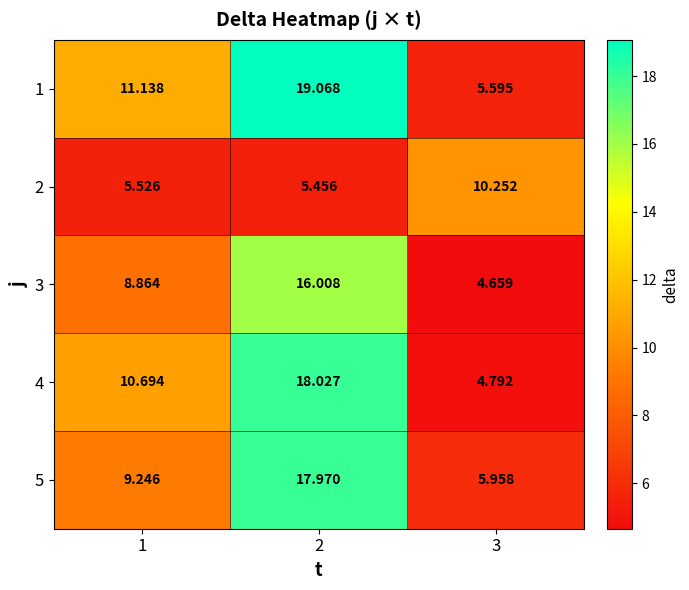

Is the value of 5 at 1 greater than the value of 4 at 3?

Yes